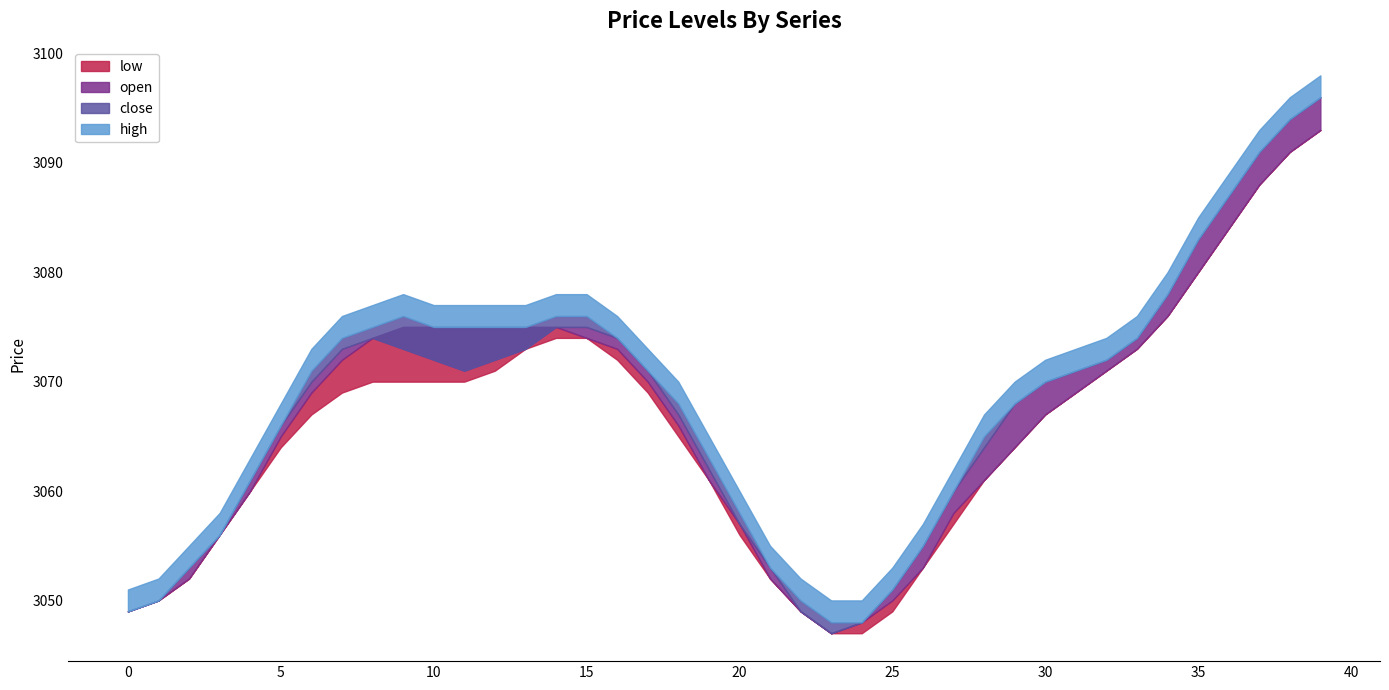

Is it true that high equals 1762 at 80?

False